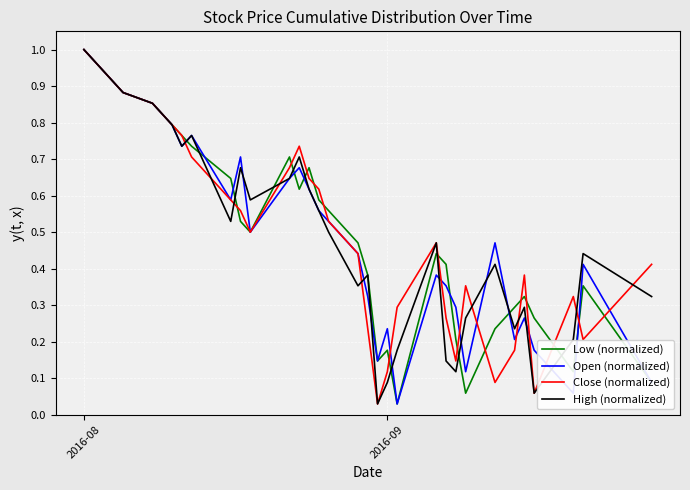

Which category has the highest value in the Open (normalized) series?

2016-08